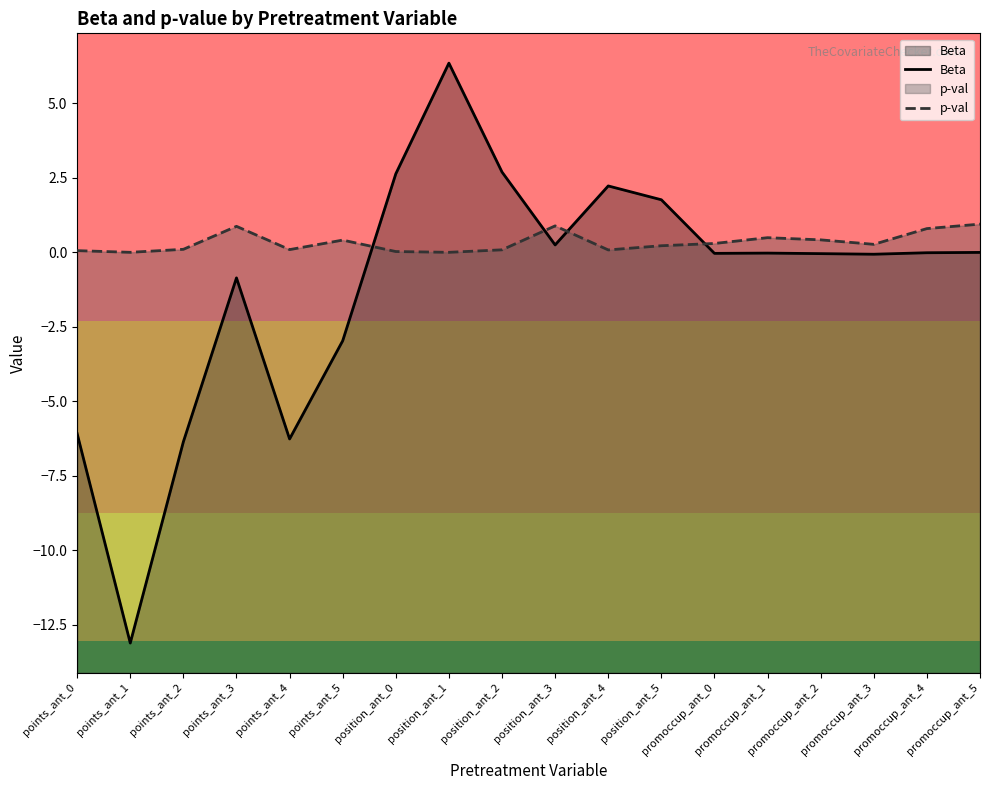

Reading left to right, list all the values displayed in this chart.

Beta: -6.1	-13.1	-6.4	-0.9	-6.3	-3.0	2.6	6.3	2.7	0.2	2.2	1.8	-0.0	-0.0	-0.0	-0.1	-0.0	-0.0
p-val: 0.1	0.0	0.1	0.9	0.1	0.4	0.0	0.0	0.1	0.9	0.1	0.2	0.3	0.5	0.4	0.3	0.8	0.9